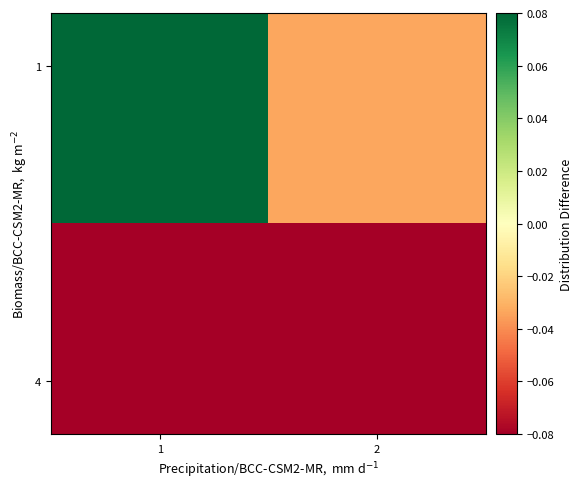

What is the difference between the highest and lowest values at 1?

0.2